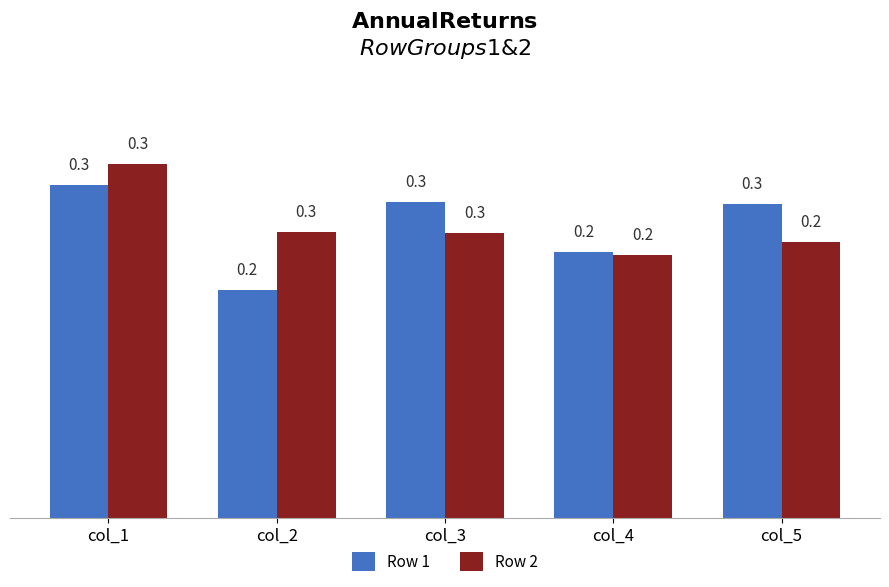

Is it true that Row 1 equals 0.3 at col_1?

True